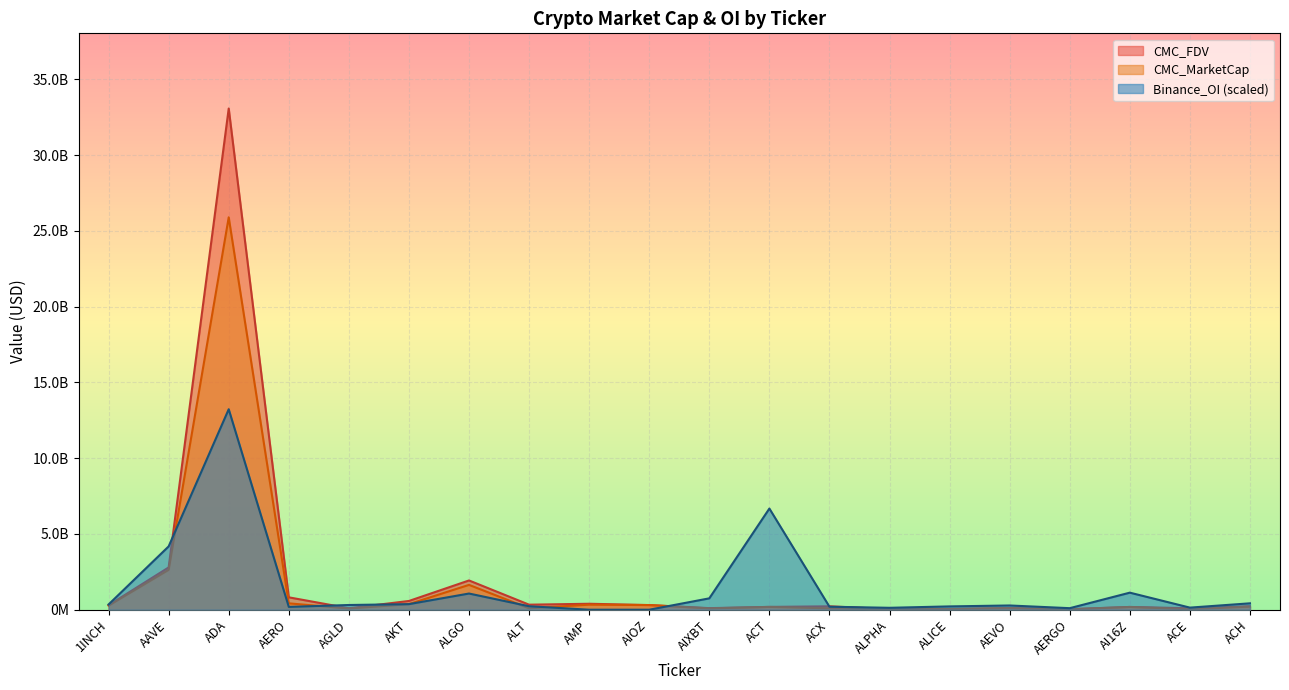

What is the difference between the highest and lowest values at 1INCH?

73519913.9